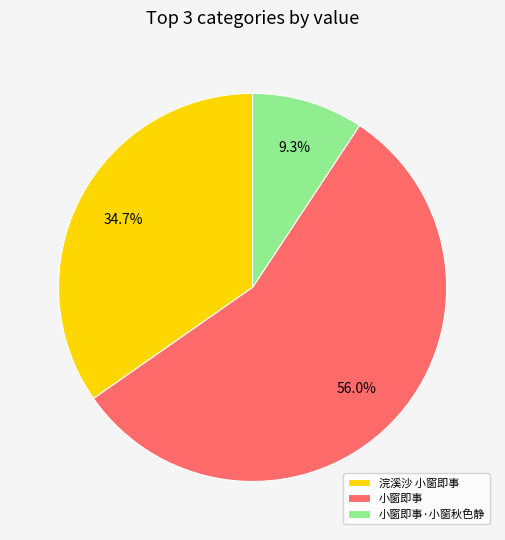

What percentage is NOT represented by 小窗即事·小窗秋色静?

90.7%